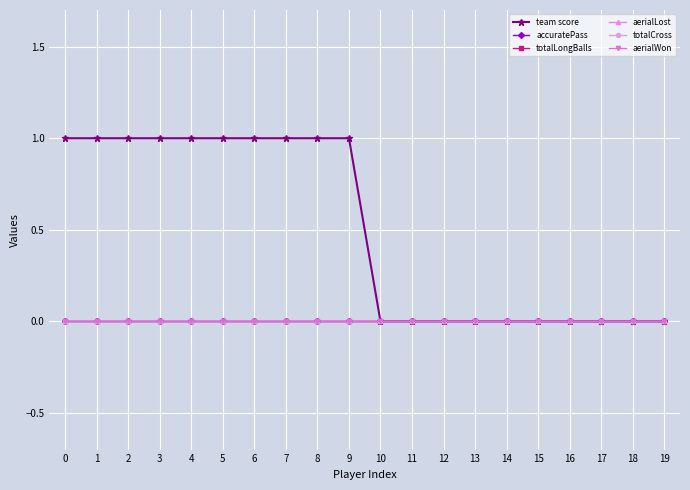

Does the chart have visible grid lines?

Yes